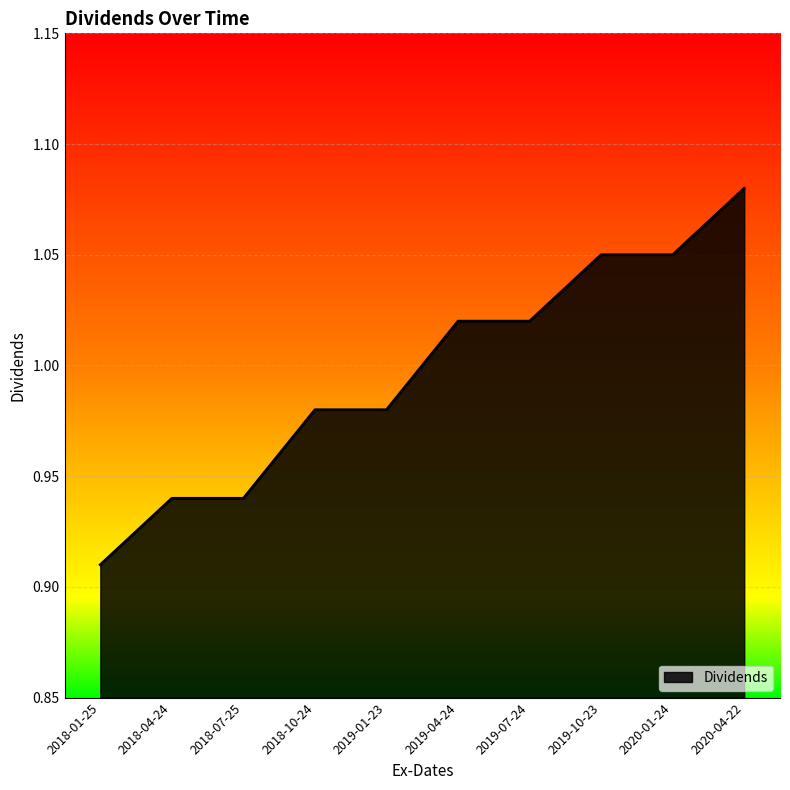

What is the sum of all values?

10.0